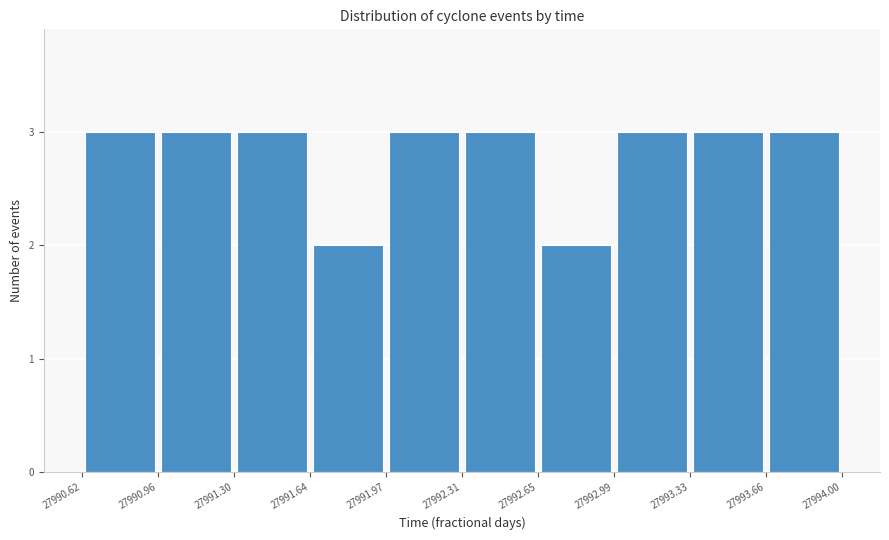

Reading left to right, transcribe this chart: for each bar, give the range it covers on the x-axis and its height. The values are not printed on the chart, so give them approximately, as read against the axis.

27990.62 to 27990.96: 3
27990.96 to 27991.30: 3
27991.30 to 27991.64: 3
27991.64 to 27991.97: 2
27991.97 to 27992.31: 3
27992.31 to 27992.65: 3
27992.65 to 27992.99: 2
27992.99 to 27993.33: 3
27993.33 to 27993.66: 3
27993.66 to 27994.00: 3